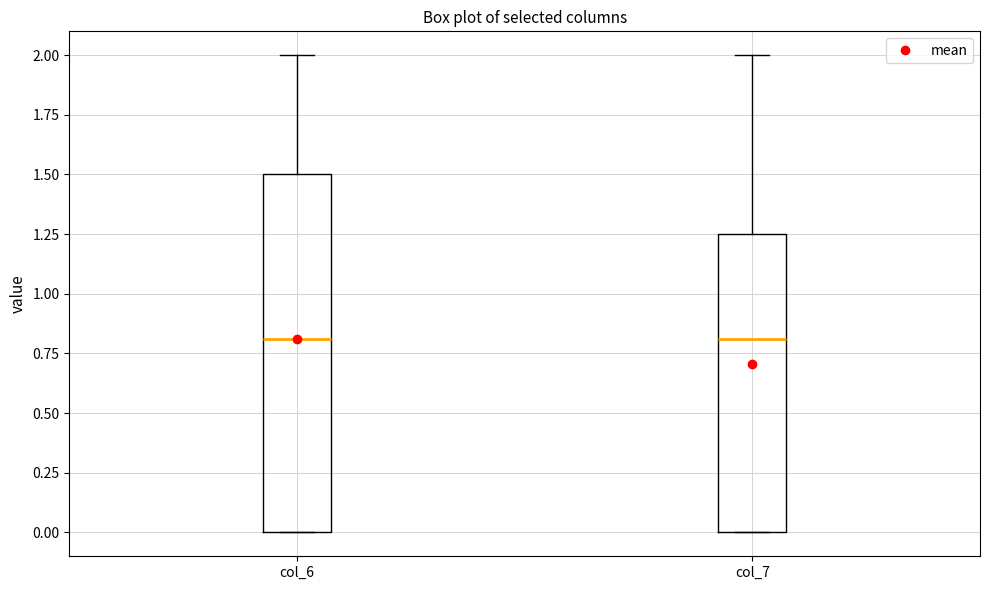

Where does the upper whisker of the box for col_6 end on the y-axis? The values are not printed on the chart, so give them approximately, as read against the axis.

2.00